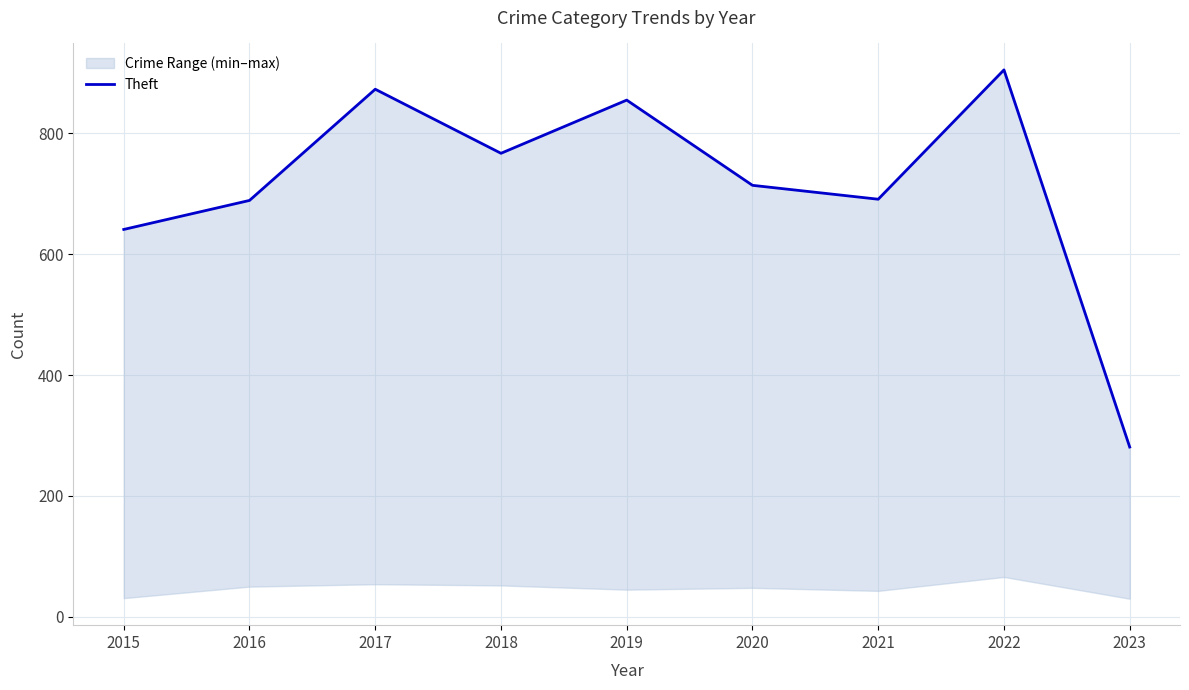

Reading right to left, what are all the values shown in this chart?

2023=281	2022=905	2021=691	2020=714	2019=855	2018=767	2017=873	2016=689	2015=641